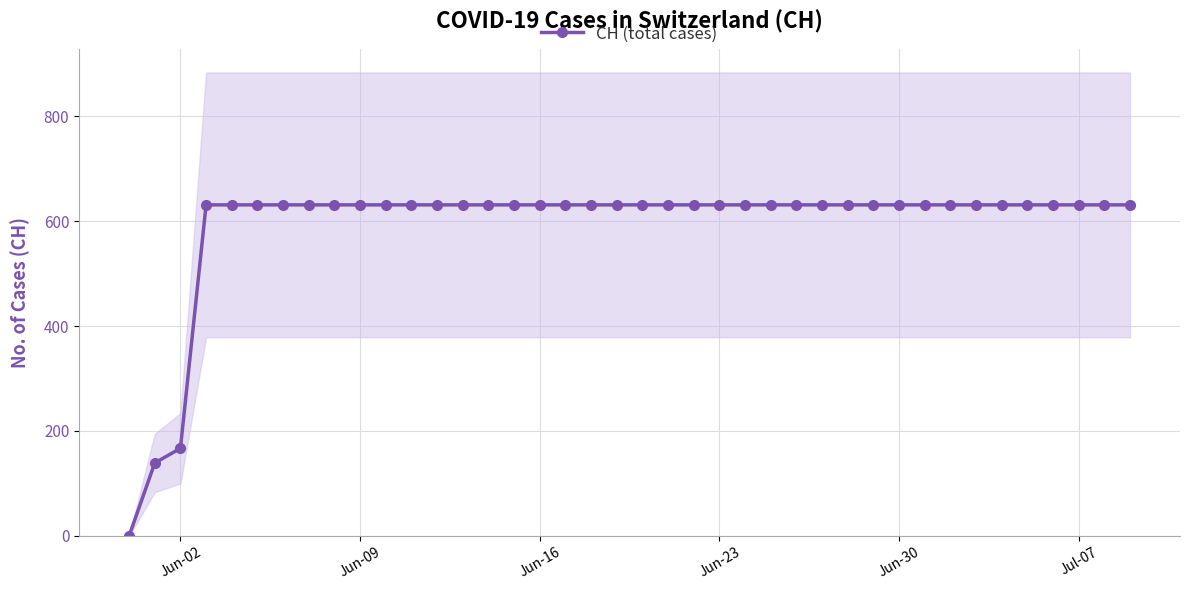

Reading right to left, what are all the values shown in this chart?

631	631	631	631	631	631	631	631	631	631	631	631	631	631	631	631	631	631	631	631	631	631	631	631	631	631	631	631	631	631	631	631	631	631	631	631	631	167	139	0